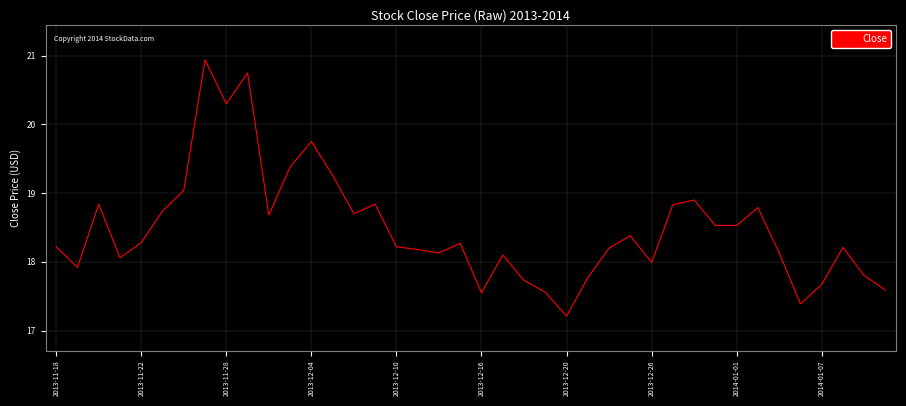

What is the average value?

18.5